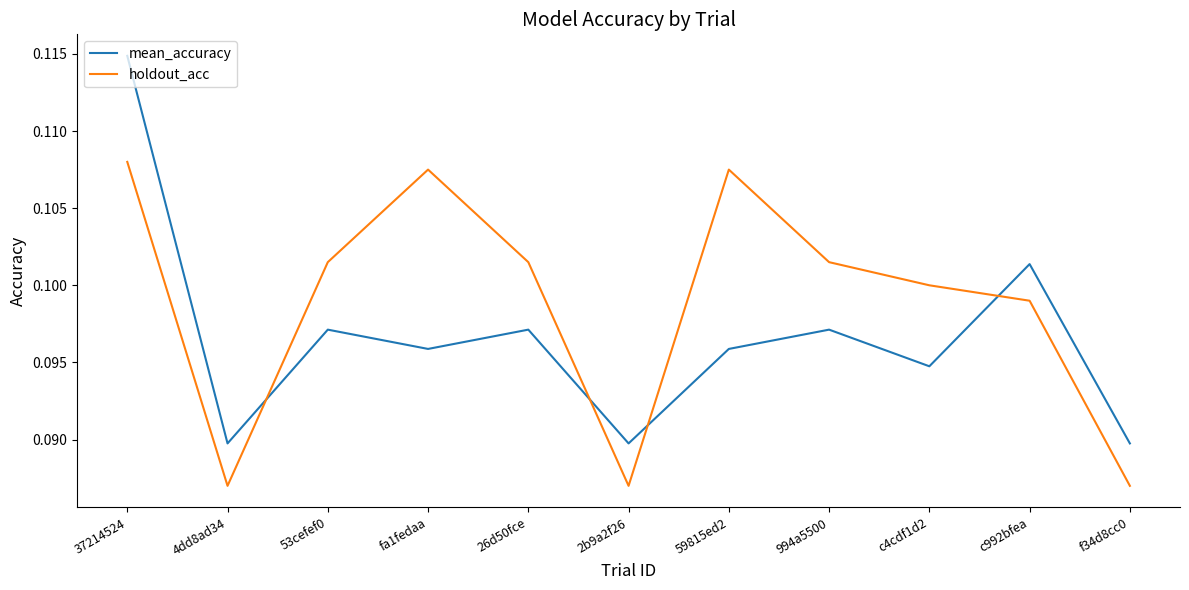

At which category is the sum across all series the highest?

37214524